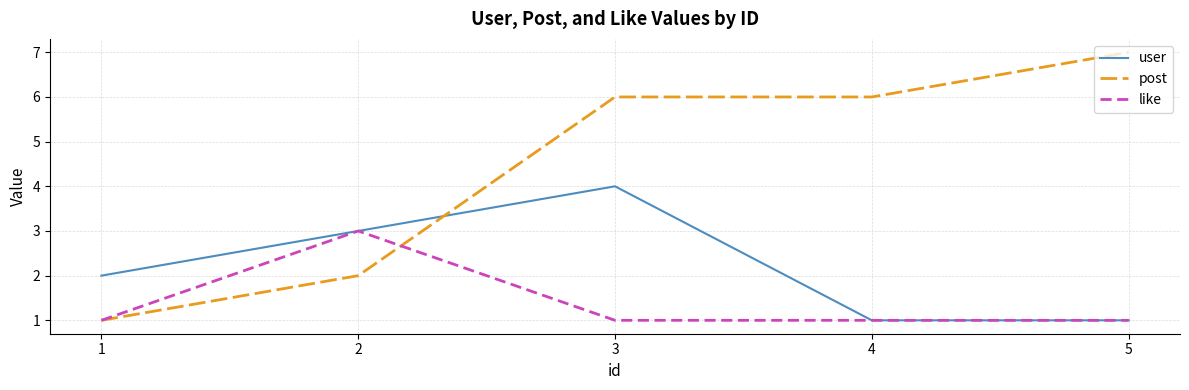

List the series in order of their overall mean, lowest first.

like, user, post